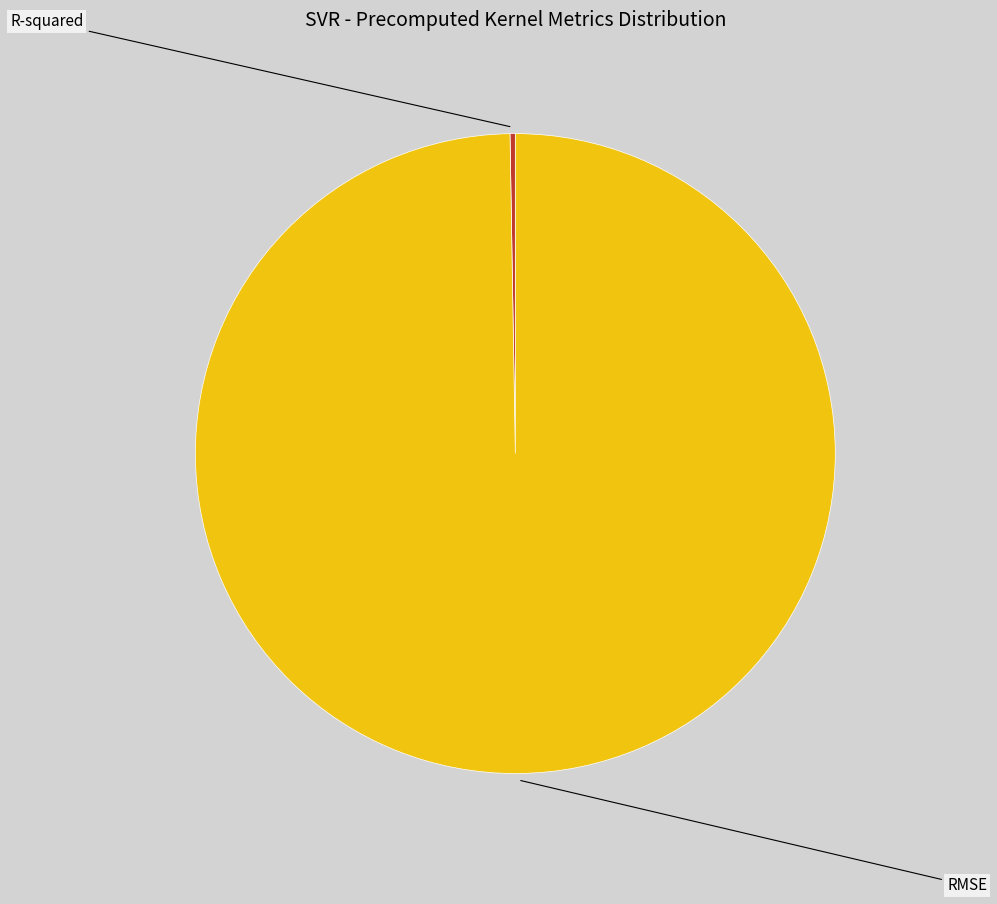

Does any single category account for the majority?

Yes